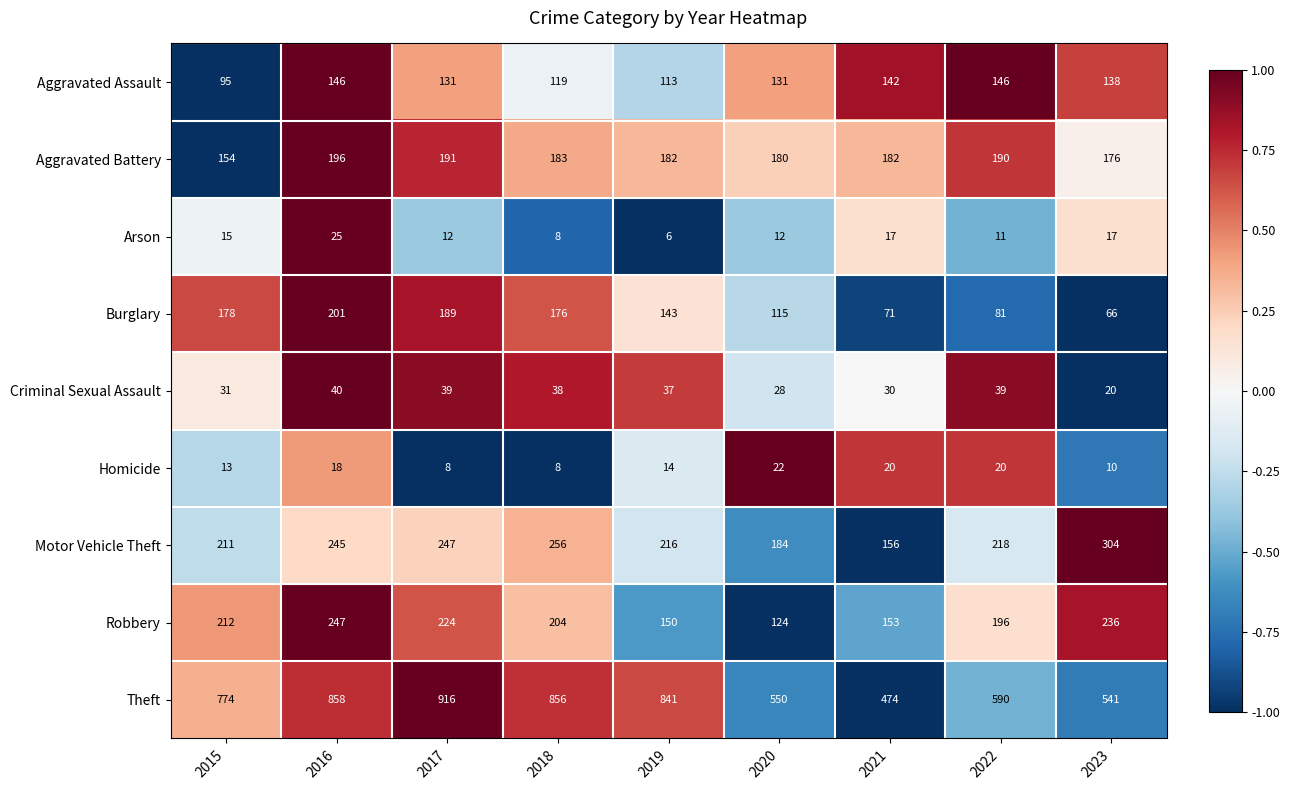

At which category is the sum across all series the highest?

2016